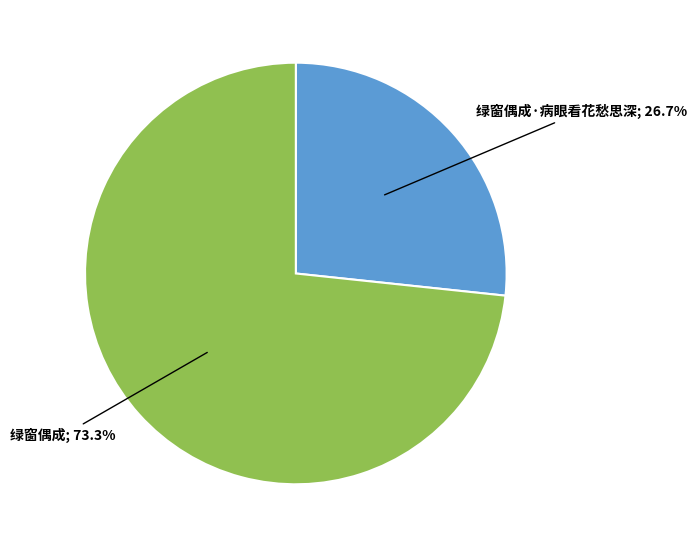

How many slices are in this pie chart?

2